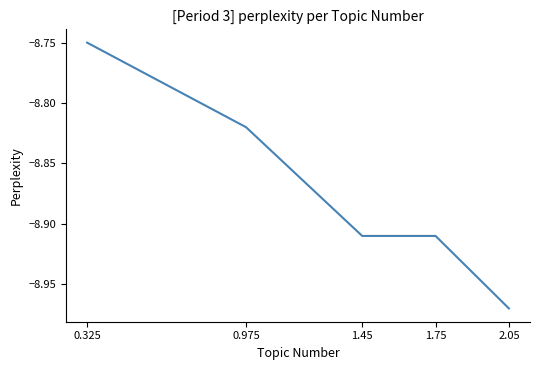

Which has a higher value, 2.05 or 0.975?

0.975